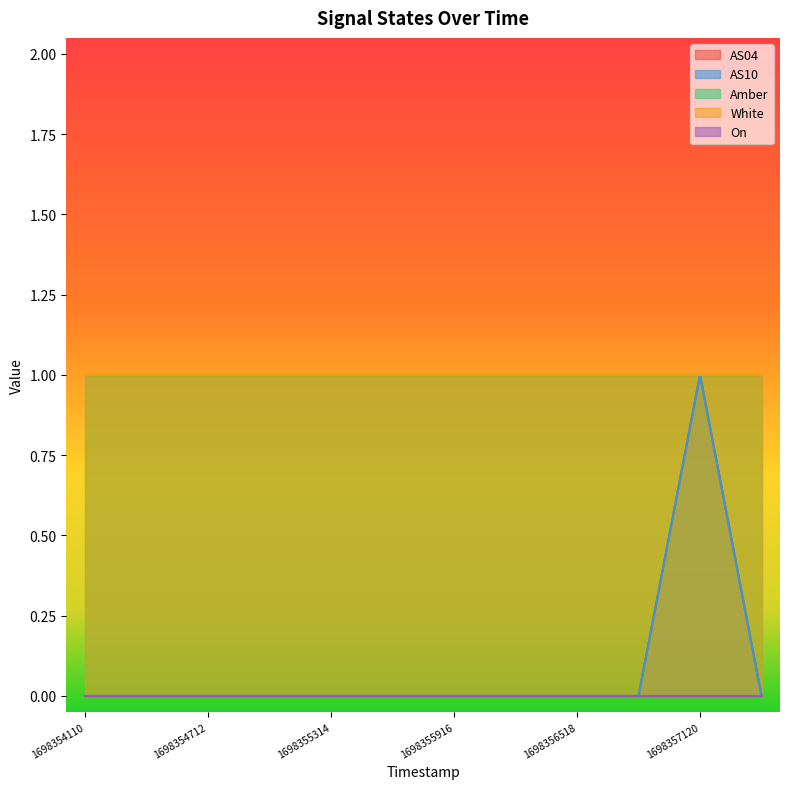

How many categories are shown in the chart?

12